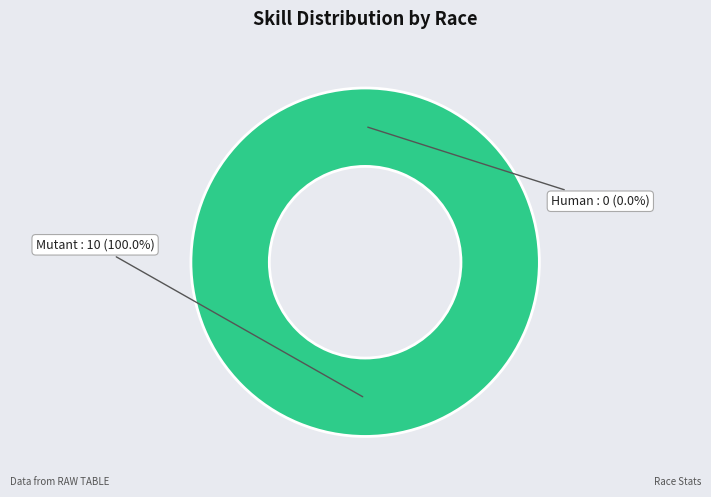

True or false: Mutant accounts for 100% of the total.

True